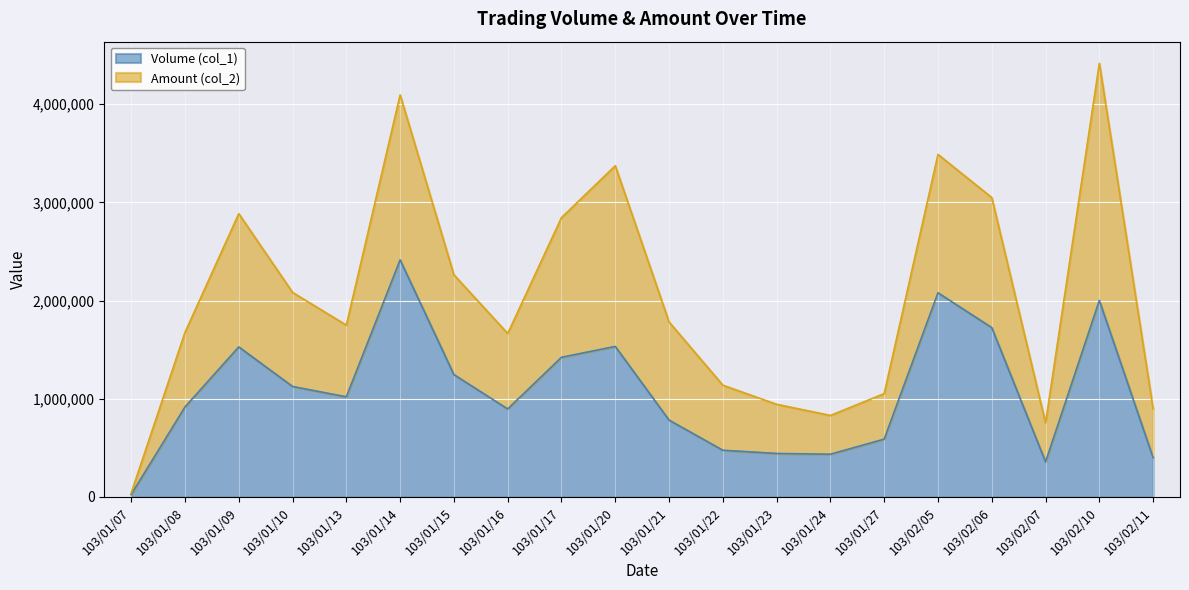

Does the chart display data point markers on the line(s)?

No